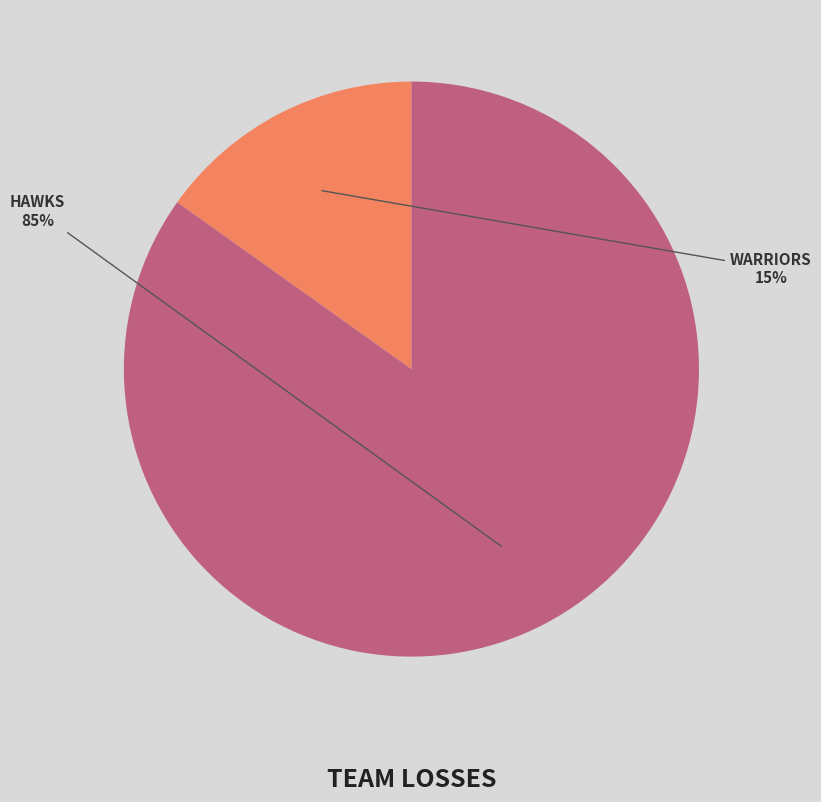

Does any single category account for the majority?

Yes